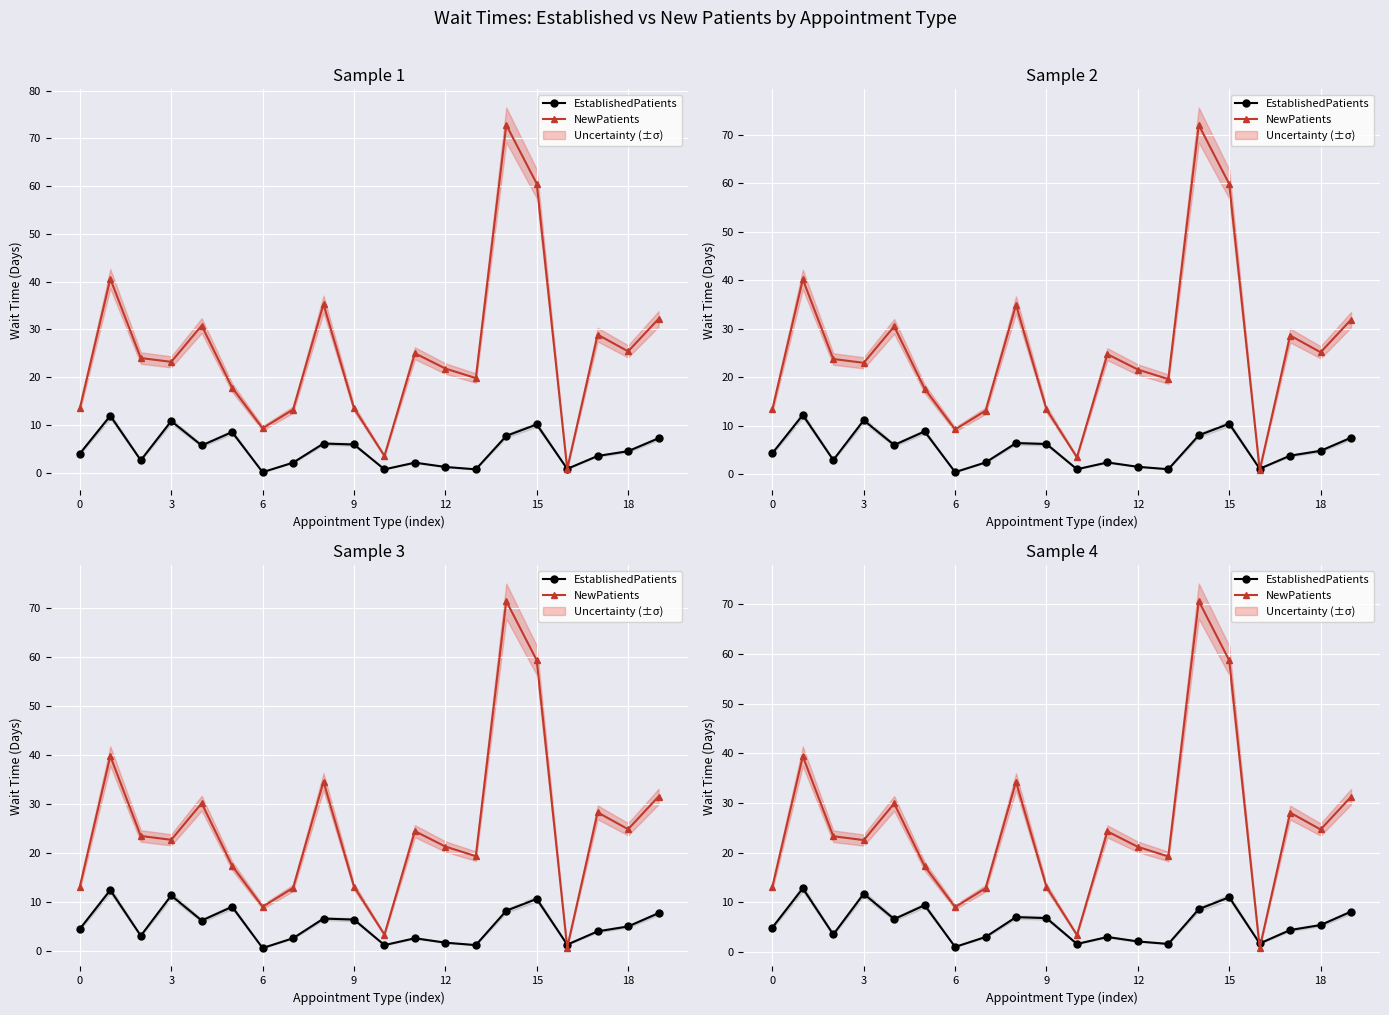

Which series has the largest range (max minus min)?

NewPatients